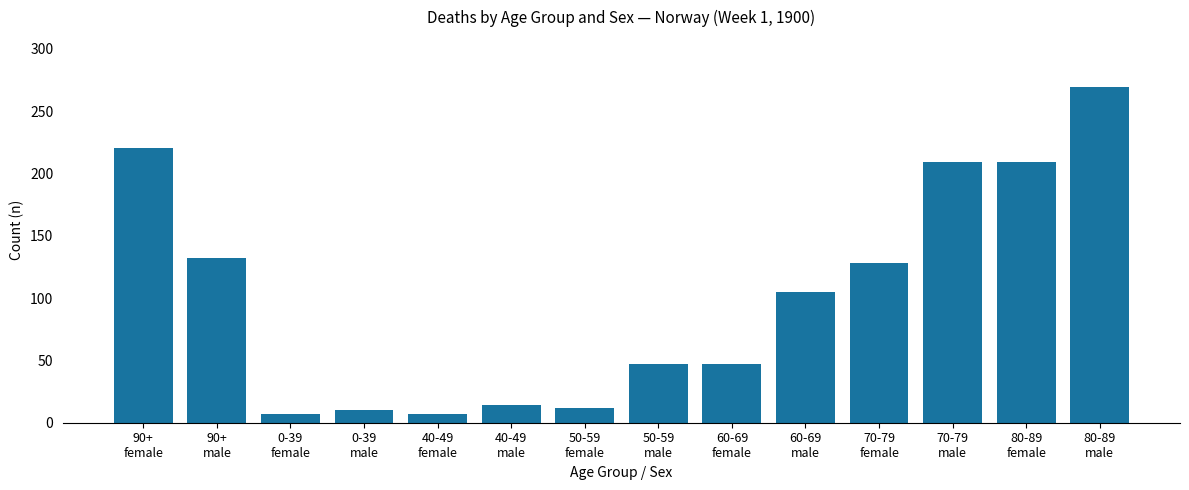

True or false: the data shows 220 at 90+
female.

True